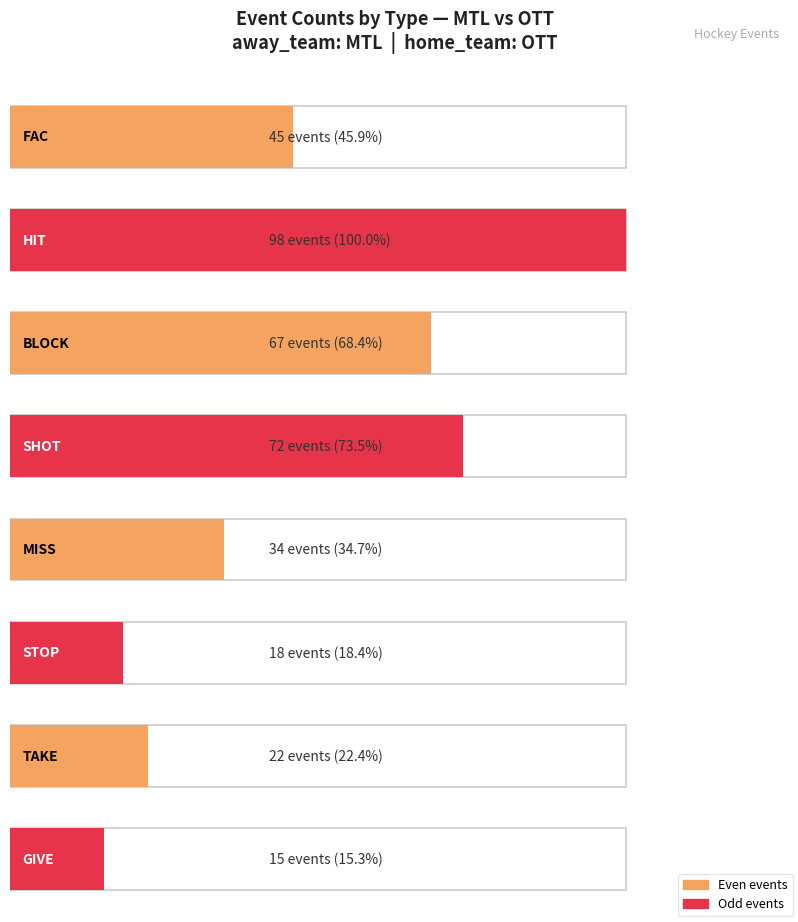

What is the approximate value at FAC, to the nearest 10?

40